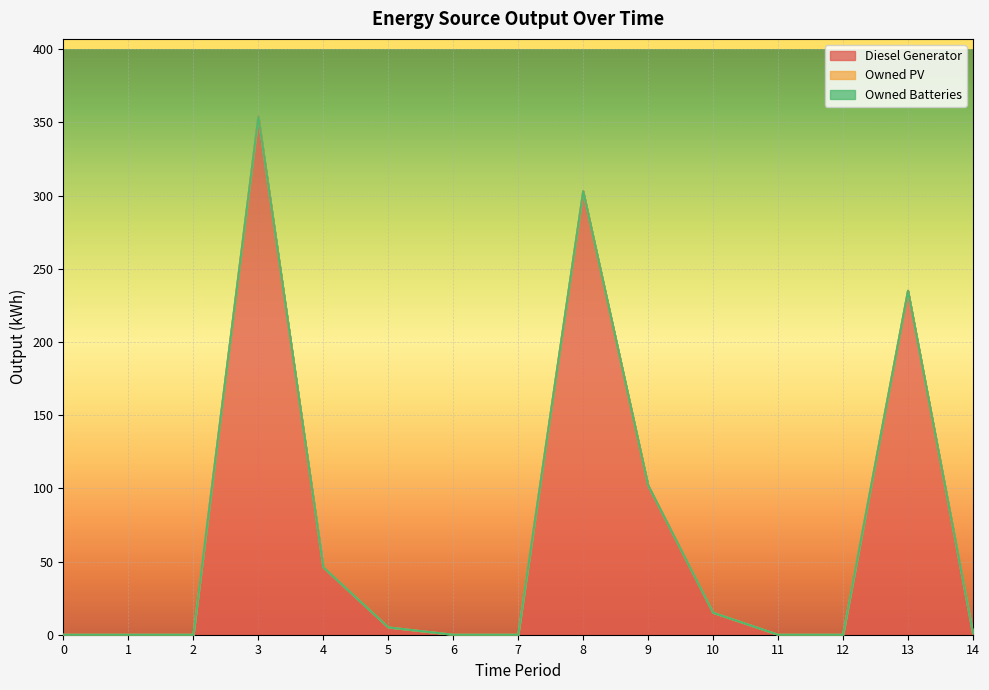

What is the difference between the maximum and minimum values in the Diesel Generator series?

354